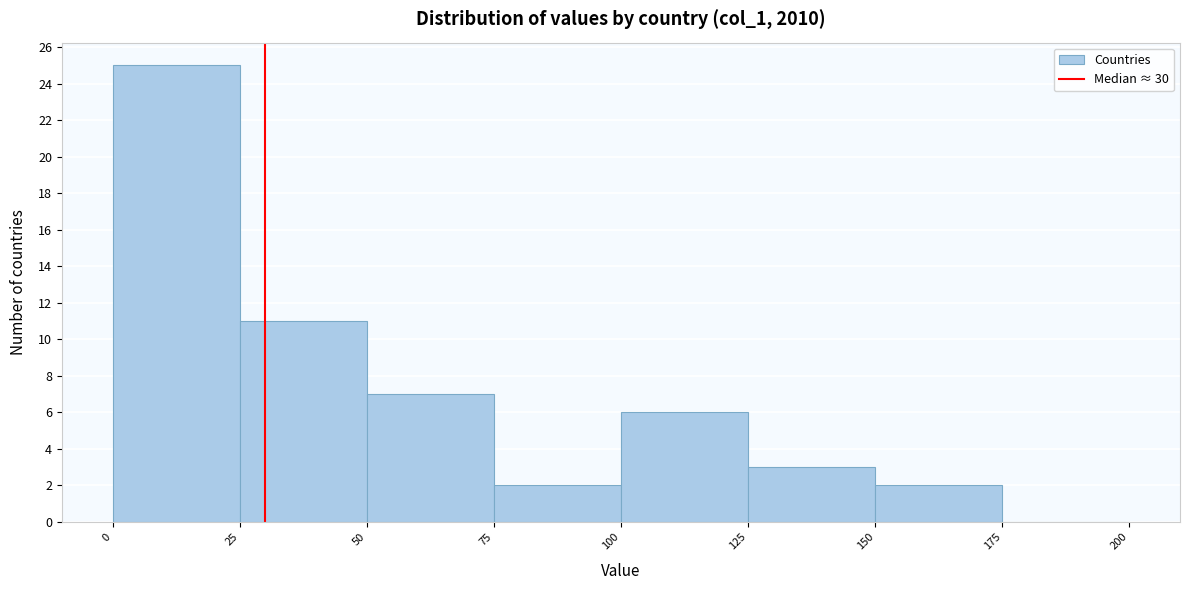

Reading left to right, list every bar in this chart as the range it spans on the x-axis followed by its height. The values are not printed on the chart, so give them approximately, as read against the axis.

0 to 25: 25
25 to 50: 11
50 to 75: 7
75 to 100: 2
100 to 125: 6
125 to 150: 3
150 to 175: 2
175 to 200: 0